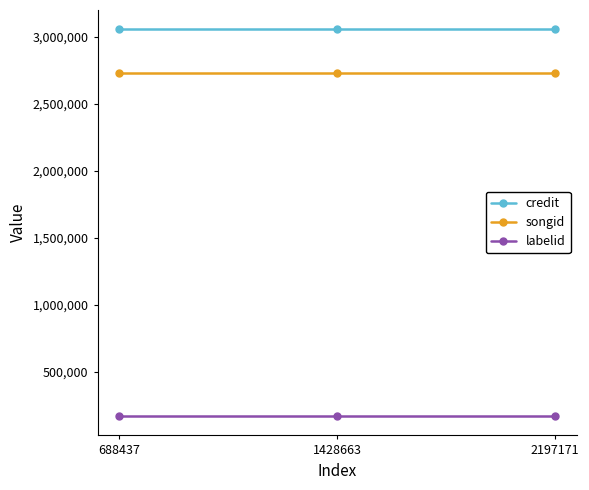

Does the chart have visible grid lines?

No